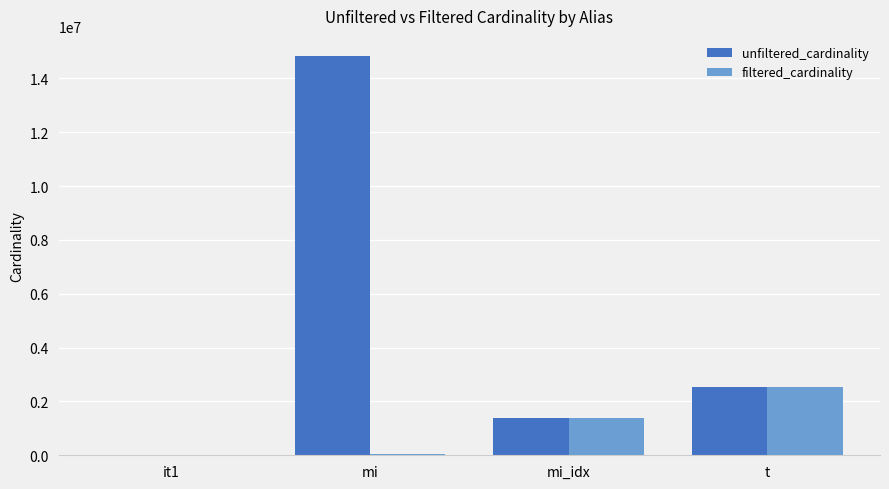

At which label does unfiltered_cardinality reach its peak?

mi